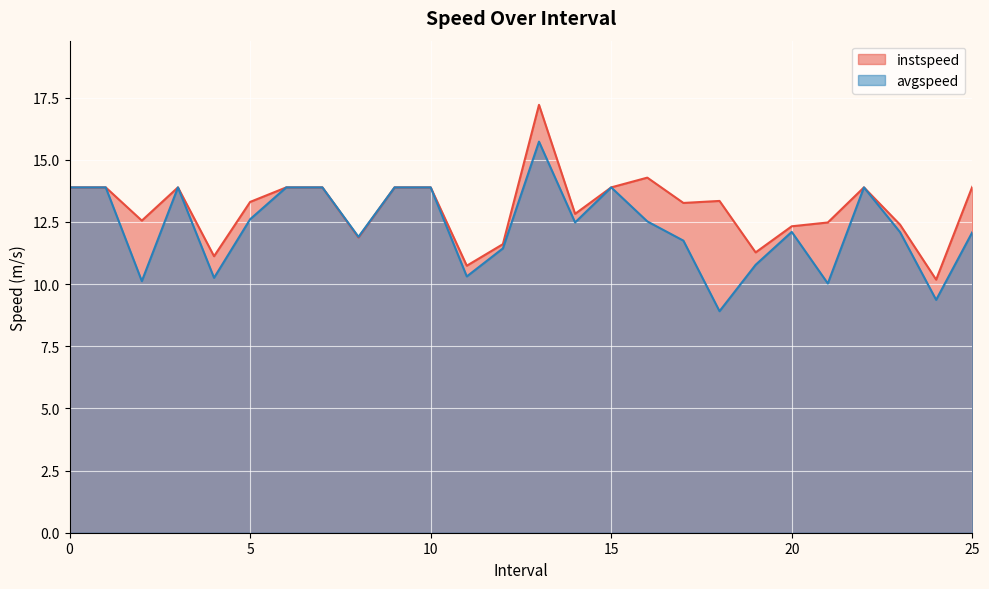

What is the difference between the highest and lowest values at 19?

0.5